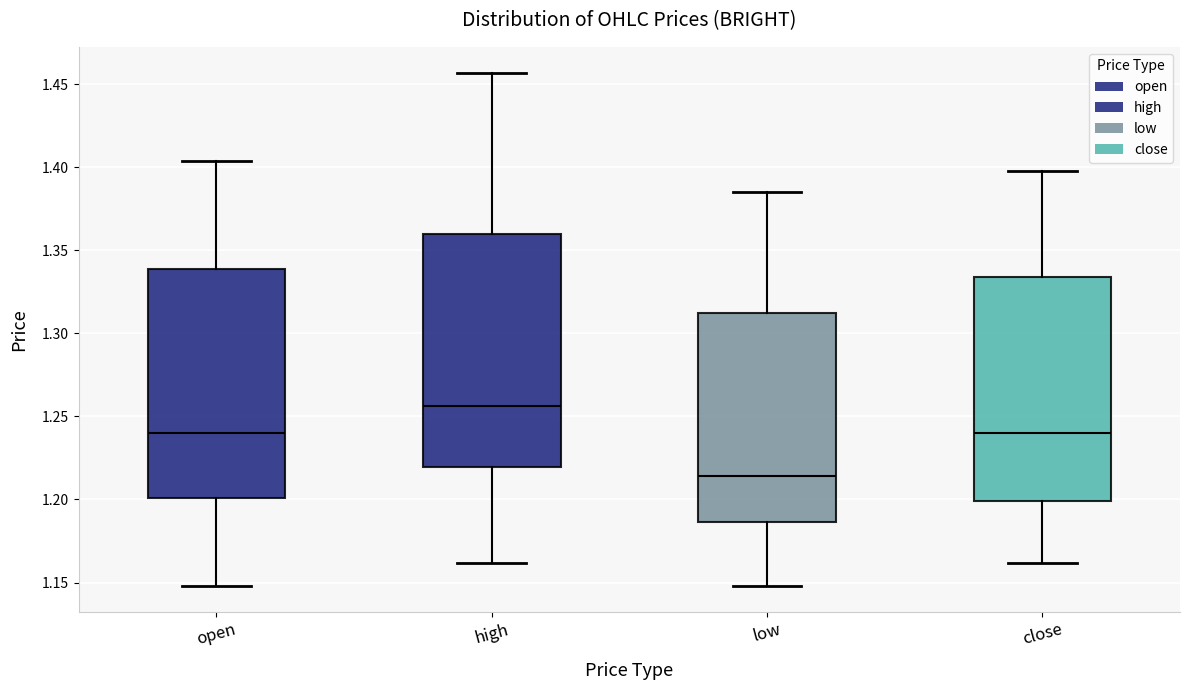

Reading left to right, transcribe this box plot: for each box, give where its median line is, the range the box spans, and where its two whiskers end, as read against the y-axis. The values are not printed on the chart, so give them approximately, as read against the axis.

open: median 1.240, box 1.200 to 1.340, whiskers 1.150 to 1.405
high: median 1.255, box 1.220 to 1.360, whiskers 1.160 to 1.455
low: median 1.215, box 1.185 to 1.310, whiskers 1.150 to 1.385
close: median 1.240, box 1.200 to 1.335, whiskers 1.160 to 1.400